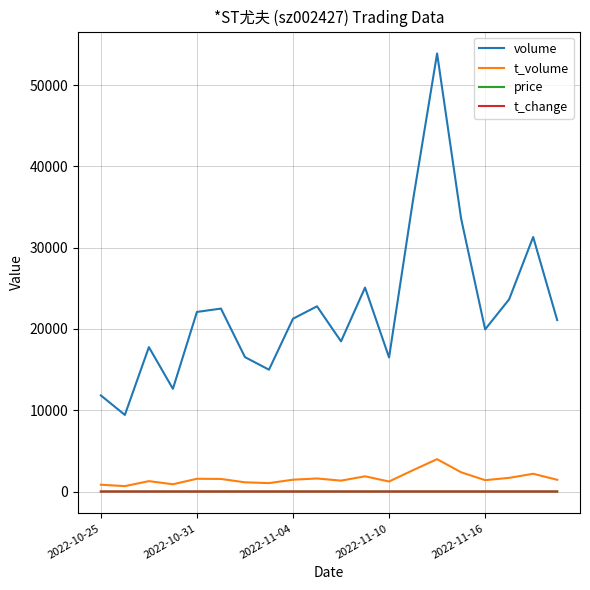

Does the chart have visible grid lines?

Yes